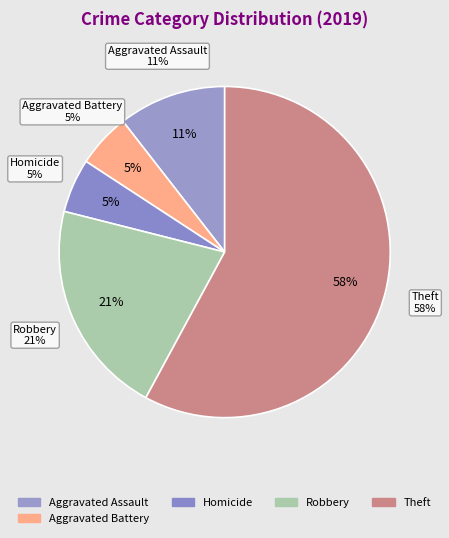

Is it true that Homicide is 18% of the pie?

False